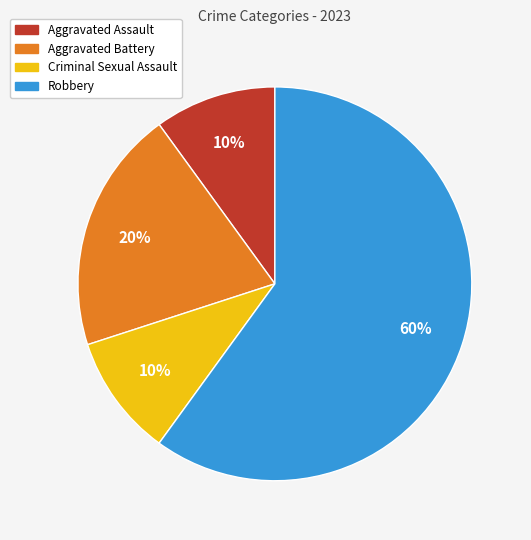

Between Aggravated Assault and Aggravated Battery, which is larger?

Aggravated Battery